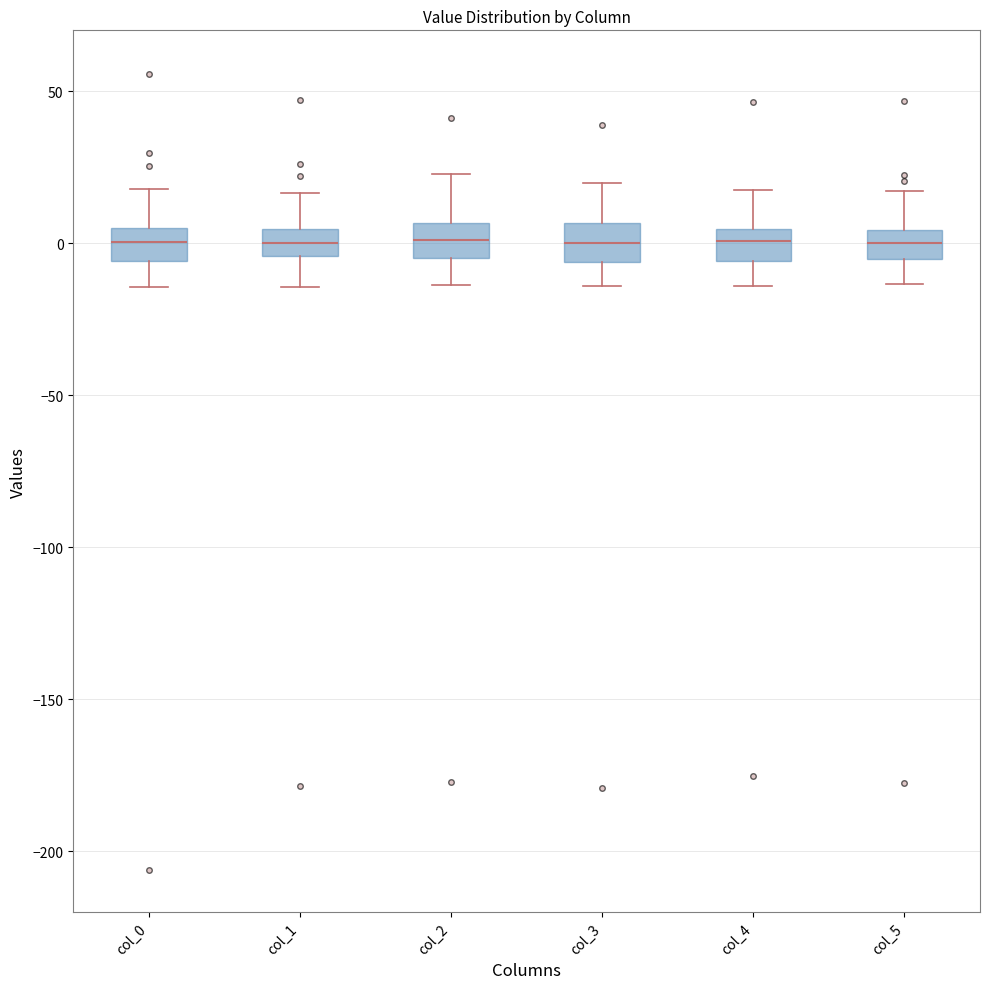

Reading left to right, read every box against the y-axis: the position of its median line, the range the box covers, and the ends of its whiskers. The values are not printed on the chart, so give them approximately, as read against the axis.

col_0: median 0, box -5 to 5, whiskers -15 to 20
col_1: median 0, box -5 to 5, whiskers -15 to 15
col_2: median 0, box -5 to 5, whiskers -15 to 25
col_3: median 0, box -5 to 5, whiskers -15 to 20
col_4: median 0, box -5 to 5, whiskers -15 to 15
col_5: median 0, box -5 to 5, whiskers -15 to 15